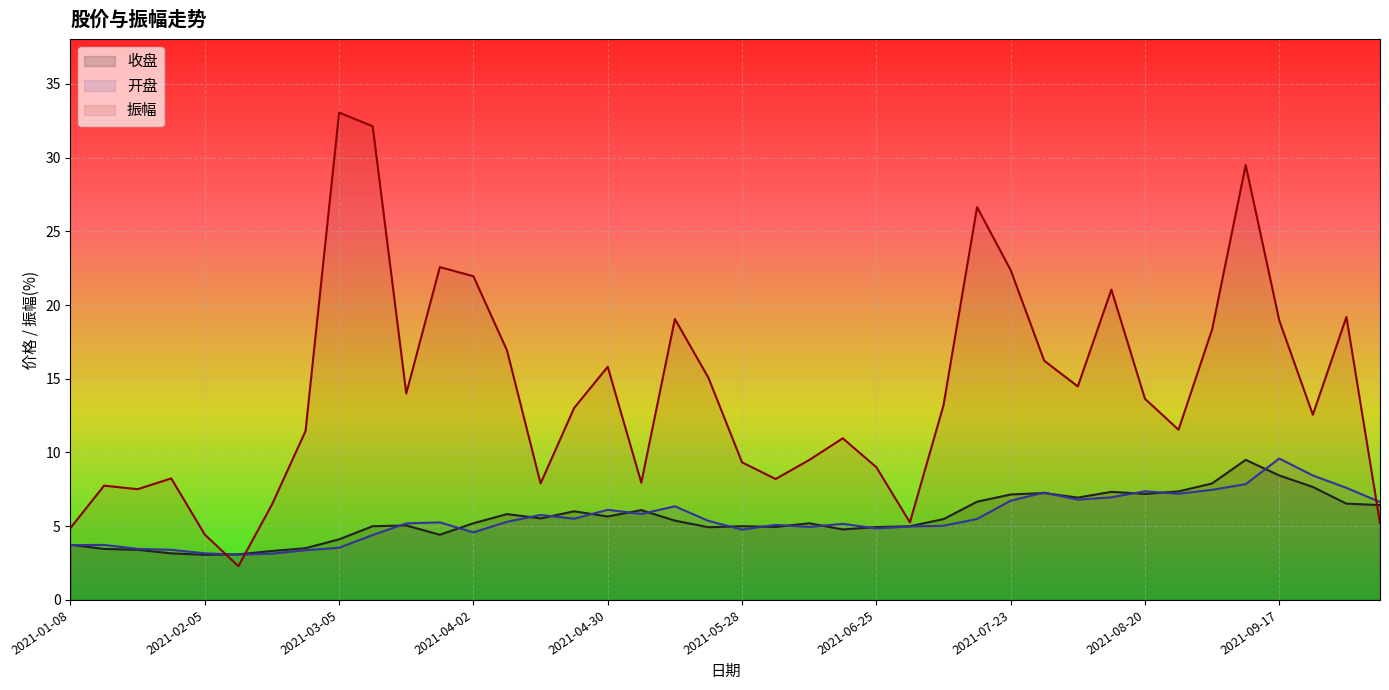

Count the number of categories in the chart.

40